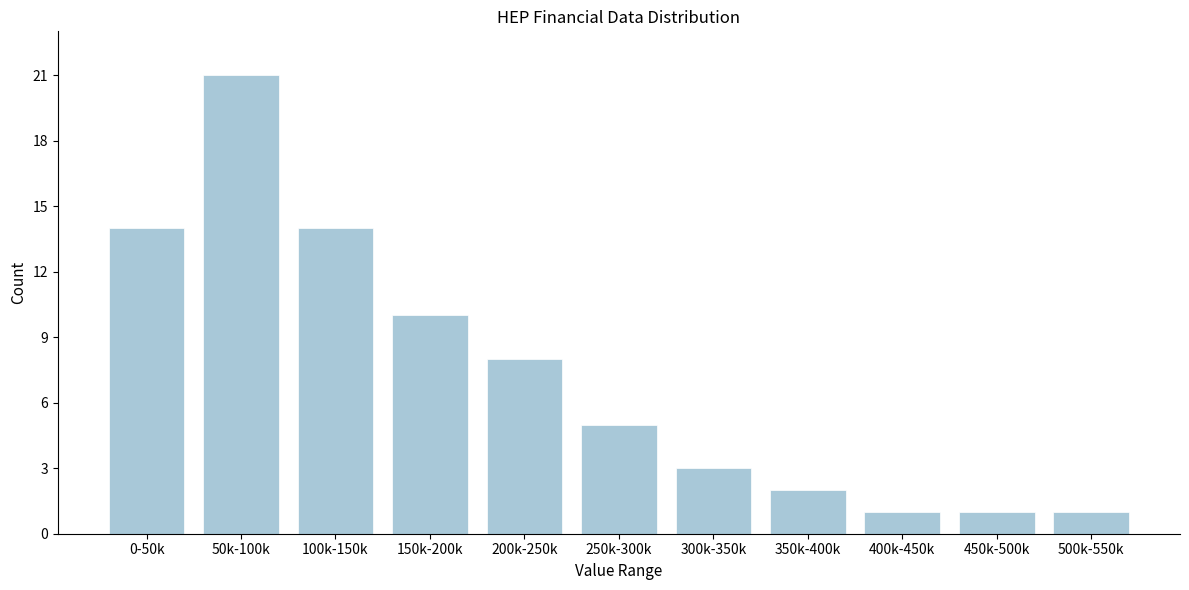

Reading left to right, what are all the values shown in this chart?

14	21	14	10	8	5	3	2	1	1	1